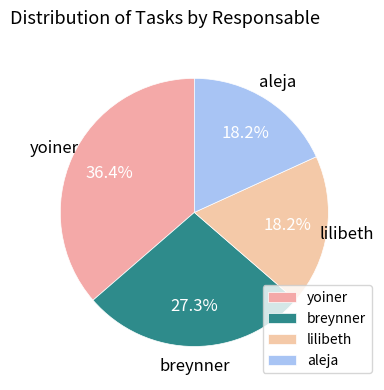

What portion of the pie excludes aleja?

81.8%